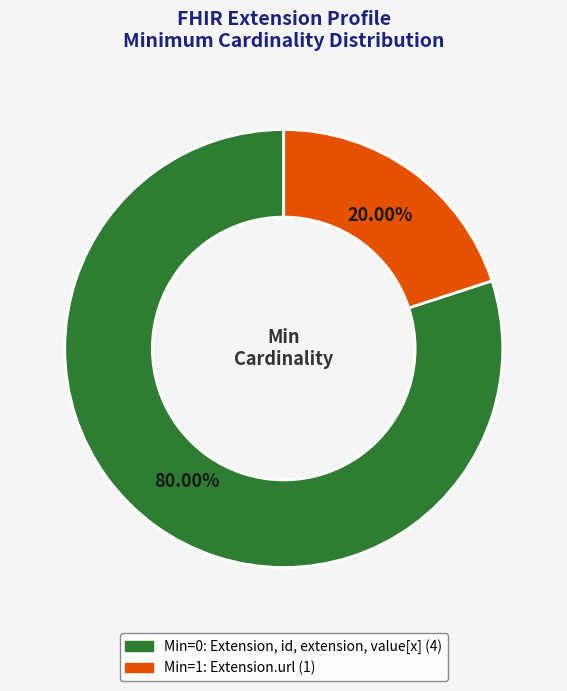

Does any single category account for the majority?

Yes